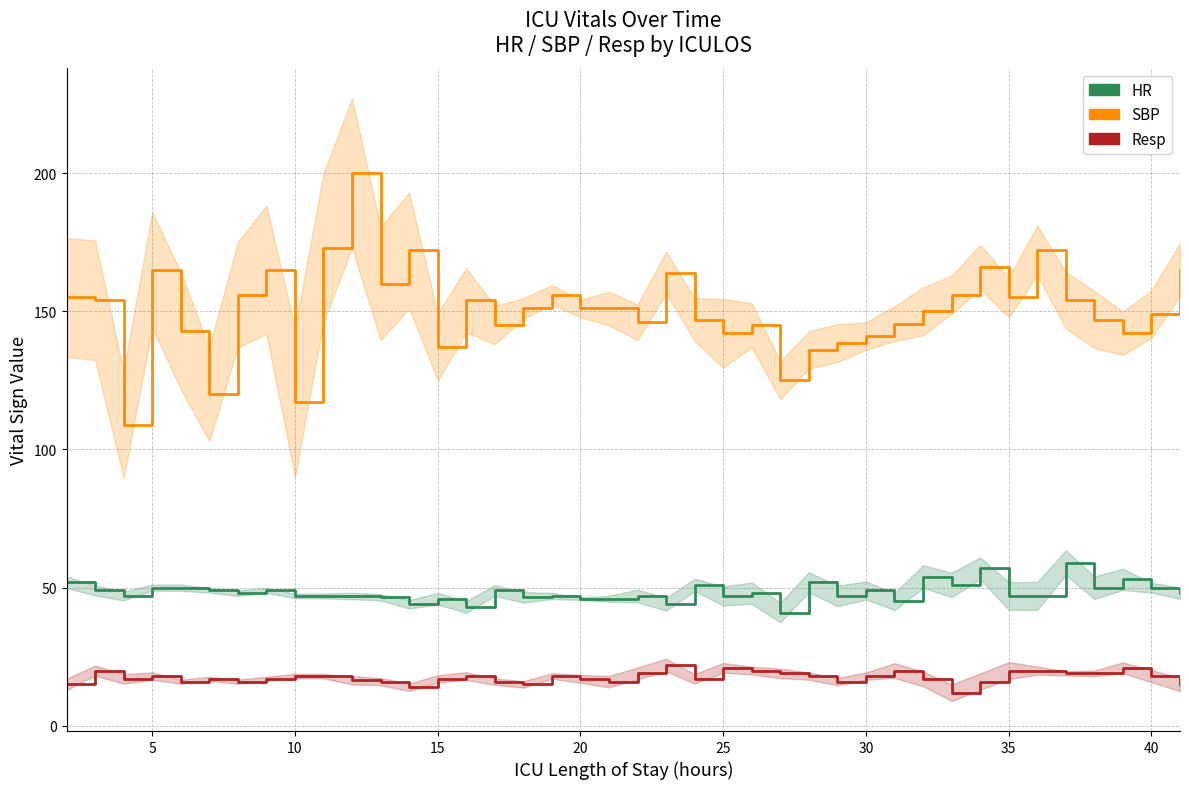

How many interior local peaks does the HR series have?

13